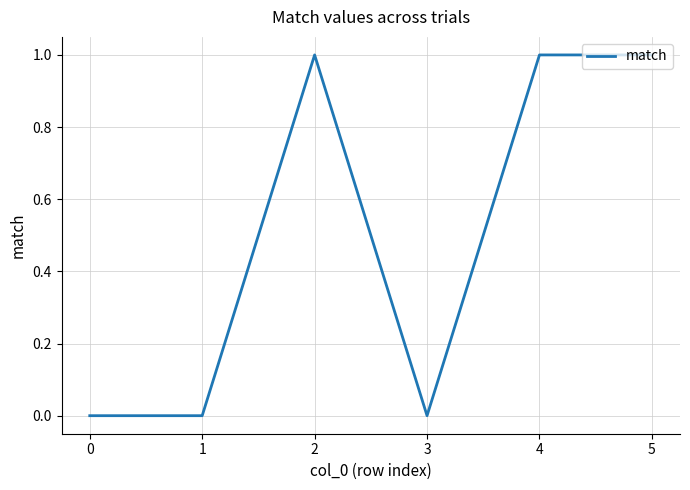

Reading left to right, what are all the values shown in this chart?

0=0	1=0	2=1	3=0	4=1	5=1